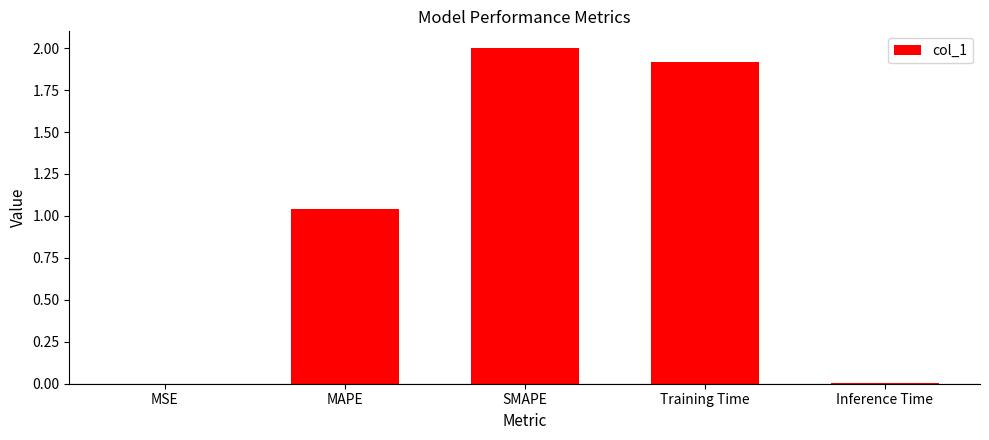

Which label corresponds to the largest value in the chart?

SMAPE